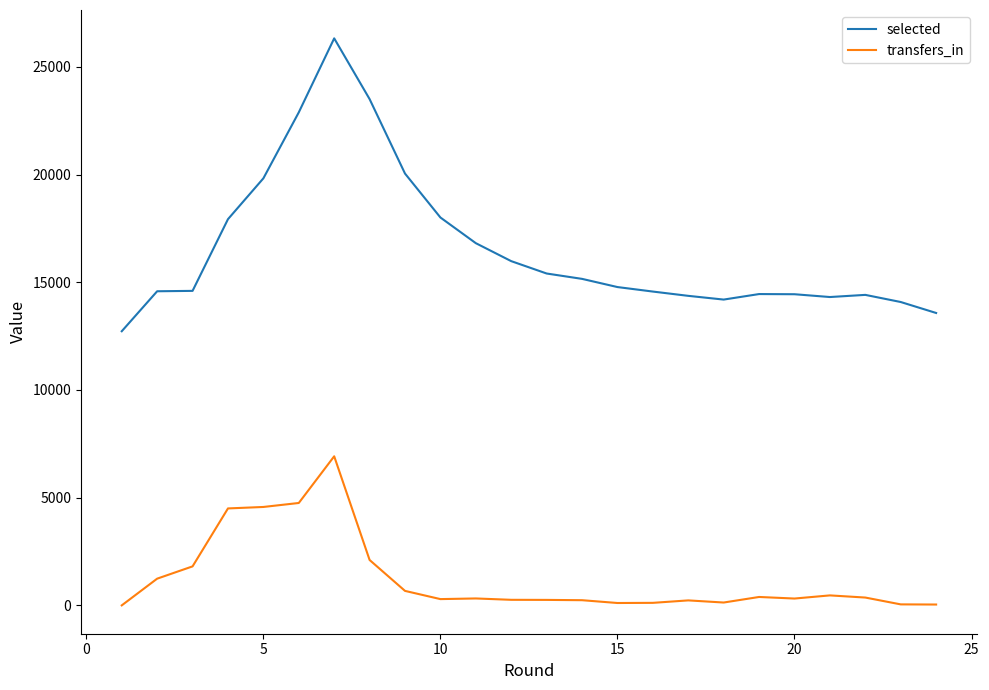

True or false: transfers_in and selected intersect in this chart.

False